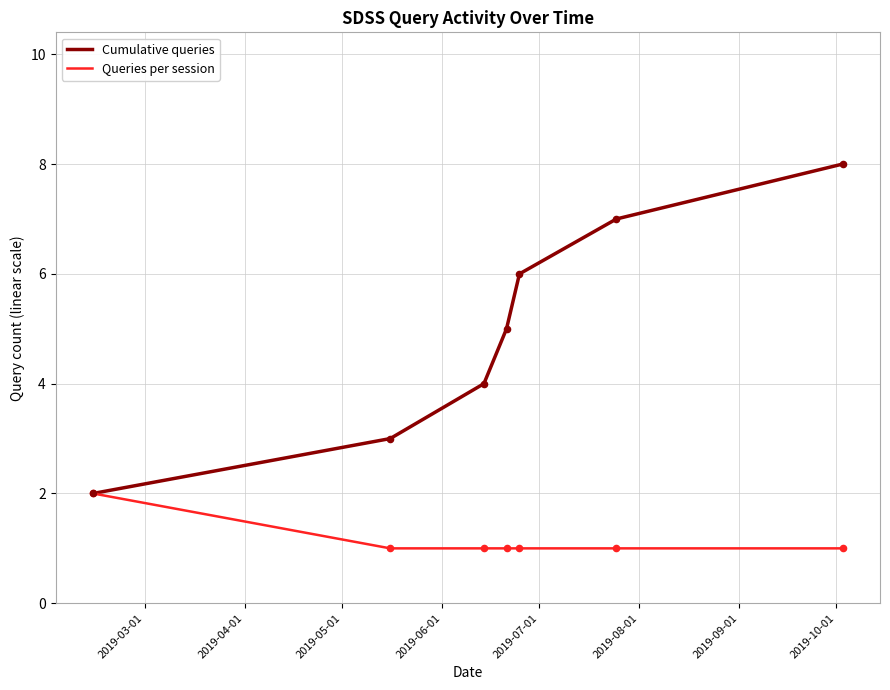

Which series has the largest range (max minus min)?

Cumulative queries